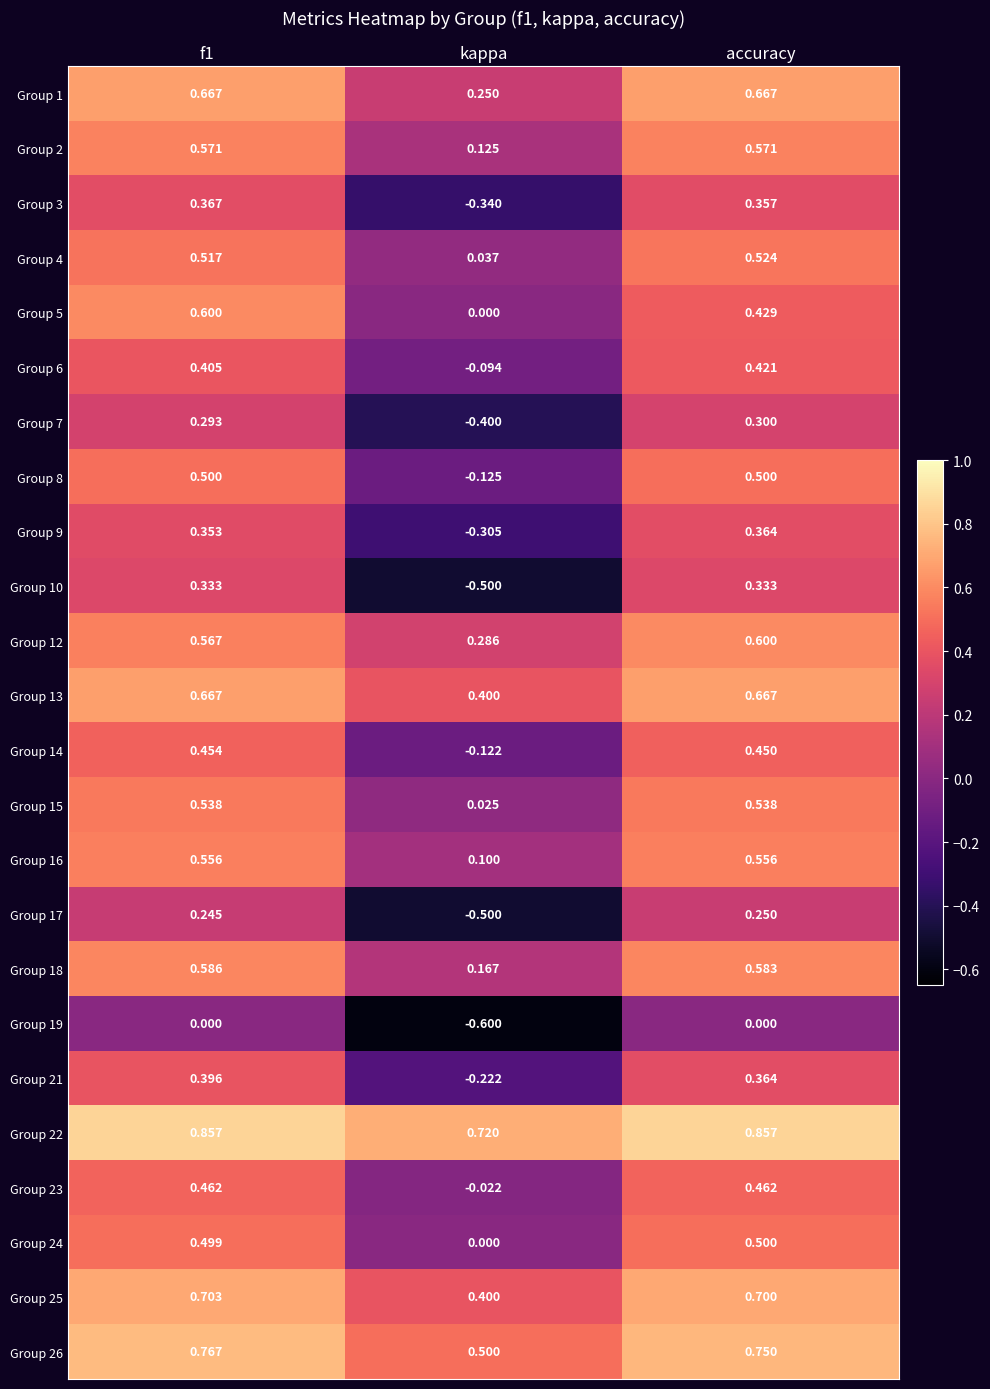

Is the value of Group 6 at f1 greater than the value of Group 21 at kappa?

Yes